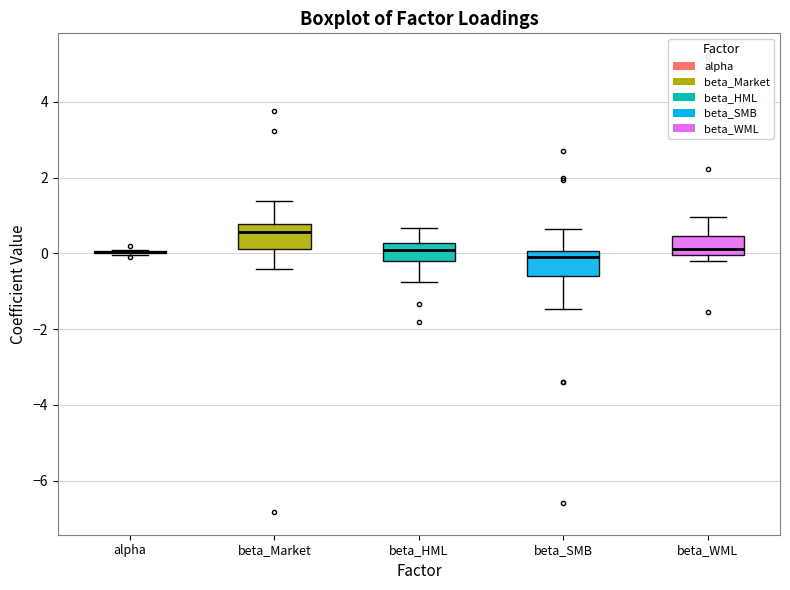

Reading left to right, read every box against the y-axis: the position of its median line, the range the box covers, and the ends of its whiskers. The values are not printed on the chart, so give them approximately, as read against the axis.

alpha: box collapsed to a line at 0.0, whiskers 0.0 to 0.0
beta_Market: median 0.6, box 0.2 to 0.8, whiskers -0.4 to 1.4
beta_HML: median 0.0, box -0.2 to 0.2, whiskers -0.8 to 0.6
beta_SMB: median -0.2, box -0.6 to 0.0, whiskers -1.4 to 0.6
beta_WML: median 0.2, box 0.0 to 0.4, whiskers -0.2 to 1.0